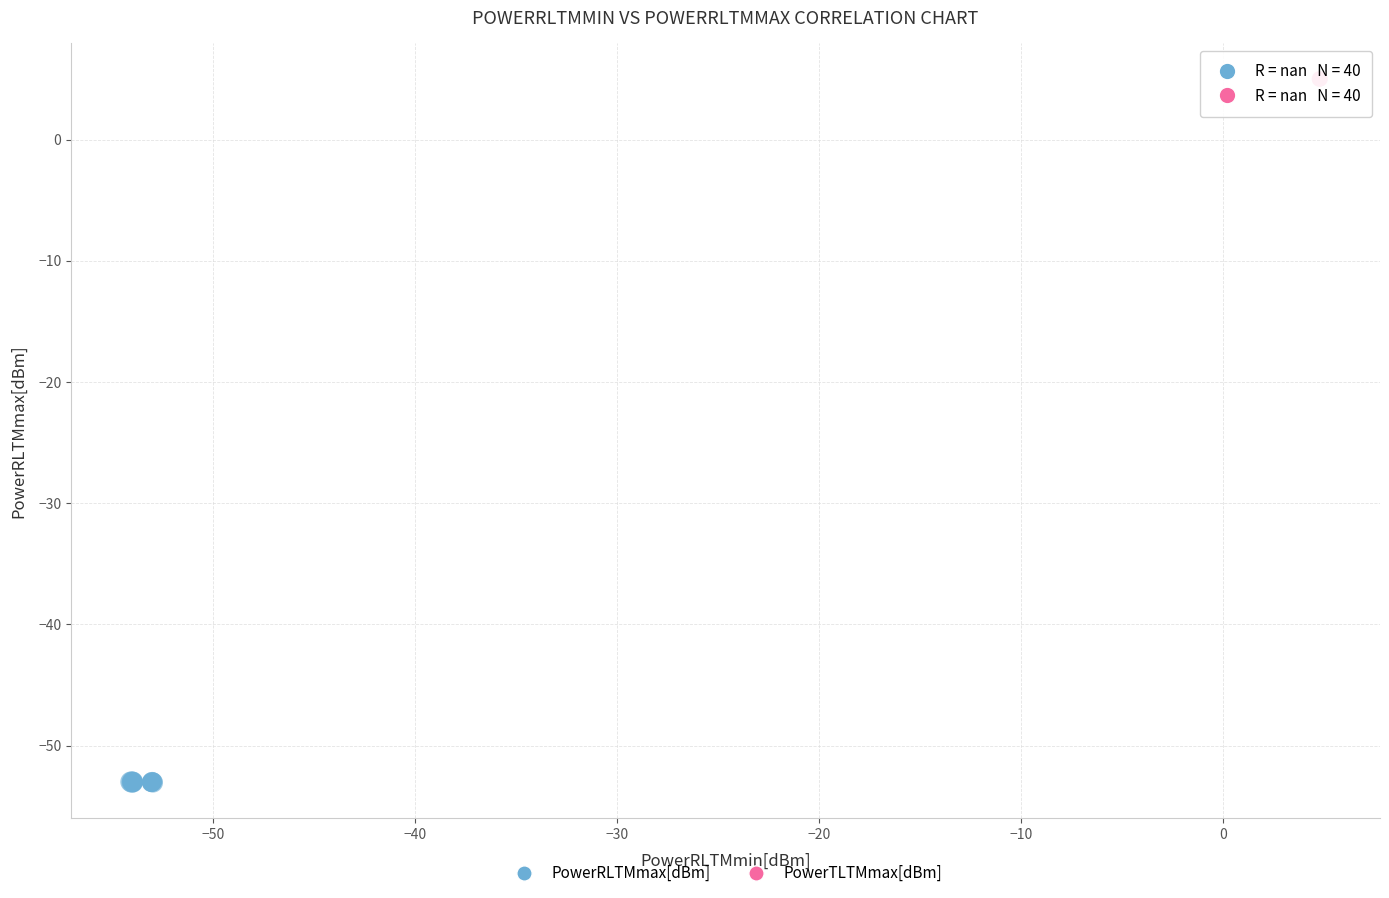

Which series contains the lowest Y value?

PowerRLTMmax[dBm]